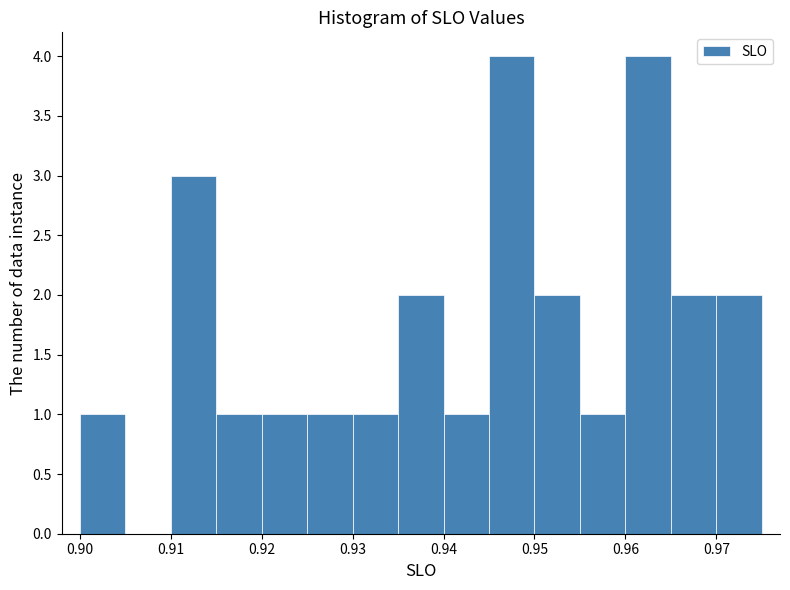

Reading left to right, transcribe this chart: for each bar, give the range it covers on the x-axis and its height. The values are not printed on the chart, so give them approximately, as read against the axis.

0.900 to 0.905: 1
0.905 to 0.910: 0
0.910 to 0.915: 3
0.915 to 0.920: 1
0.920 to 0.925: 1
0.925 to 0.930: 1
0.930 to 0.935: 1
0.935 to 0.940: 2
0.940 to 0.945: 1
0.945 to 0.950: 4
0.950 to 0.955: 2
0.955 to 0.960: 1
0.960 to 0.965: 4
0.965 to 0.970: 2
0.970 to 0.975: 2